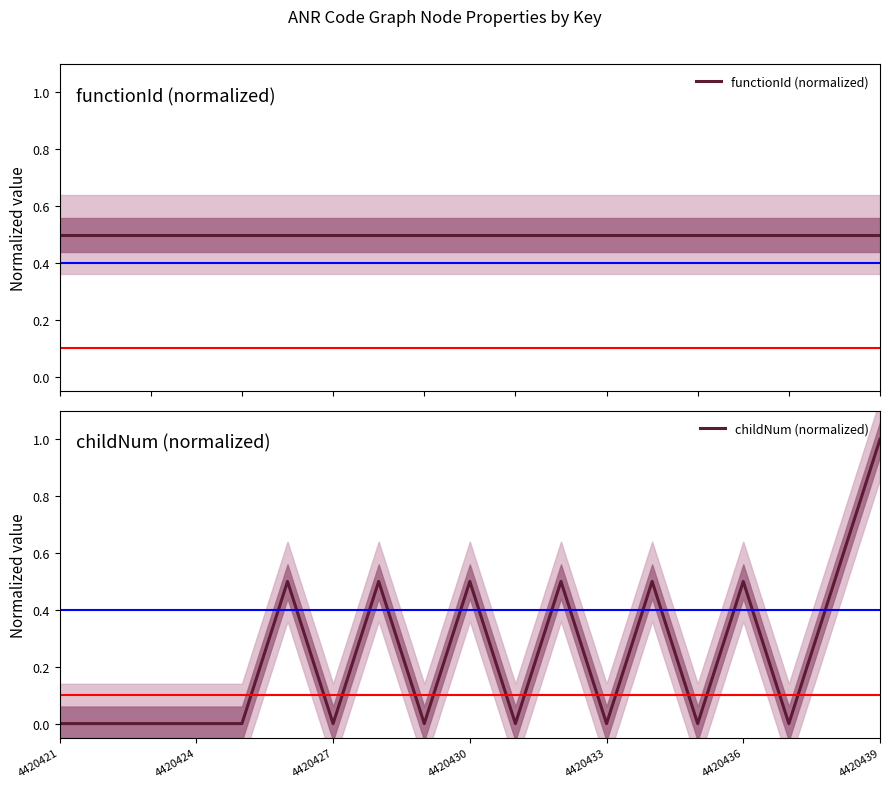

The value of childNum (normalized) at 4420430 is 0.8. True or false?

False